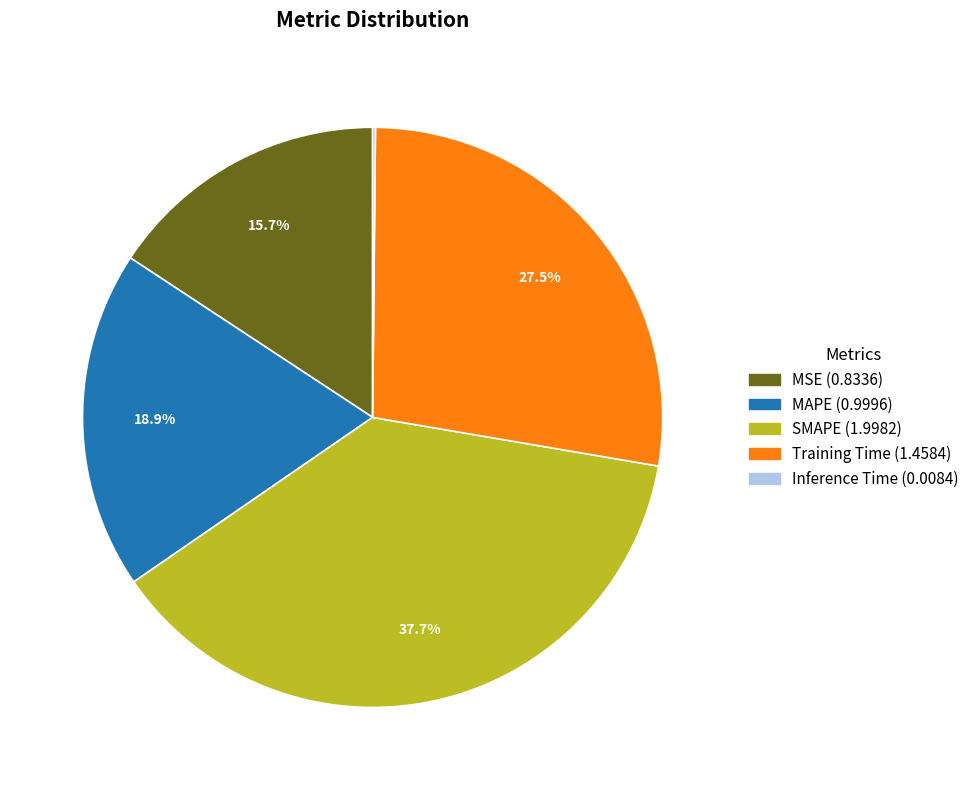

Does Training Time represent more than half of the total?

No